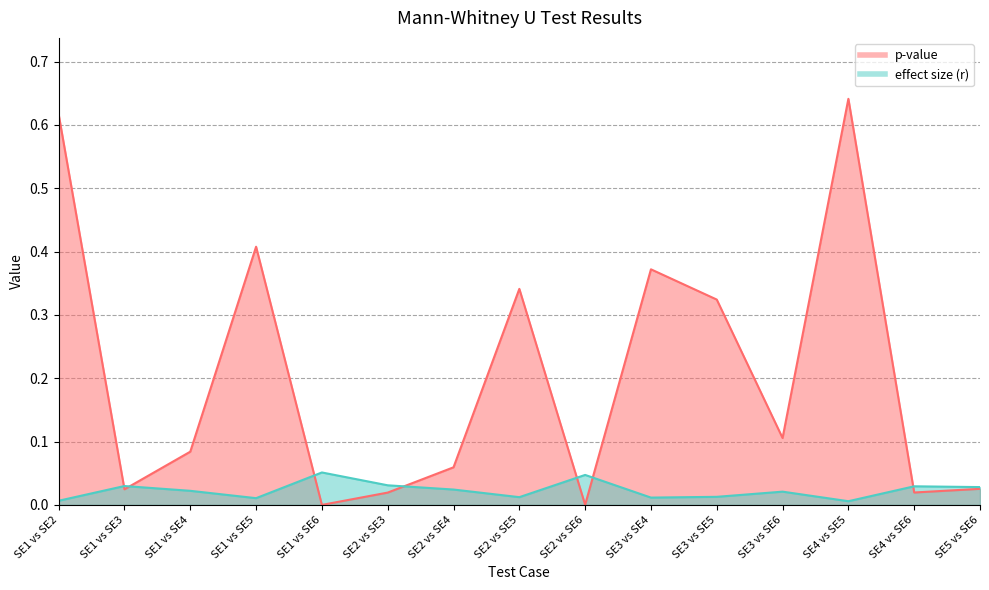

At which category does effect size (r) reach its first local valley?

SE1 vs SE5